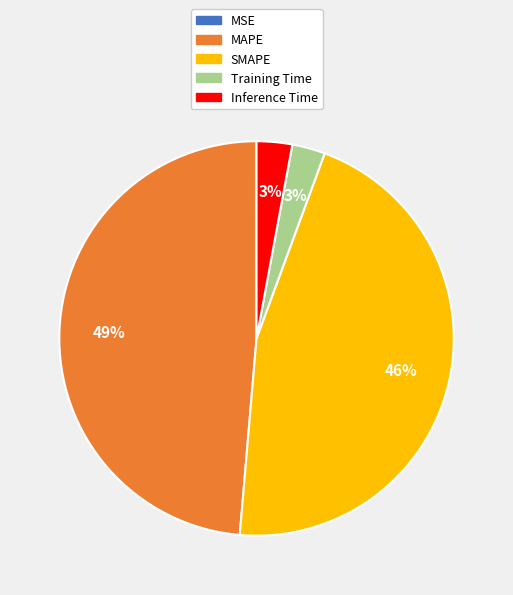

Which slice is the largest?

MAPE